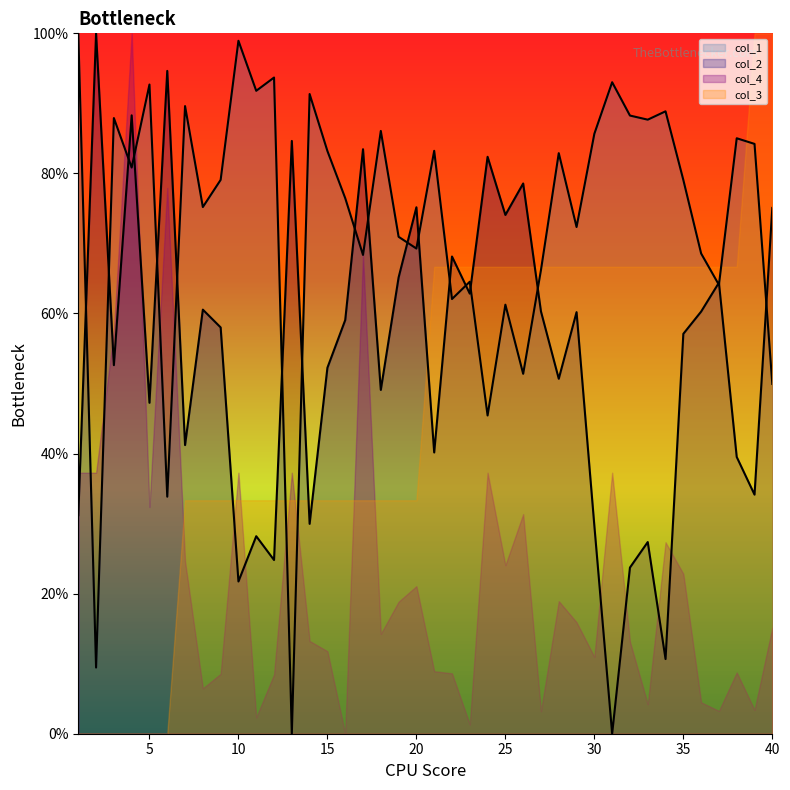

What is the maximum value shown in the chart?

100.0